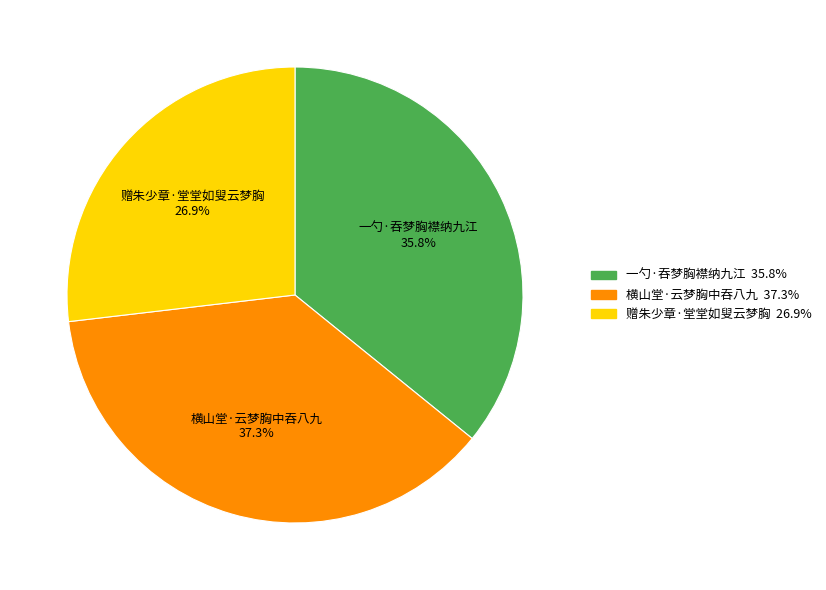

True or false: 赠朱少章·堂堂如叟云梦胸 accounts for 27% of the total.

True